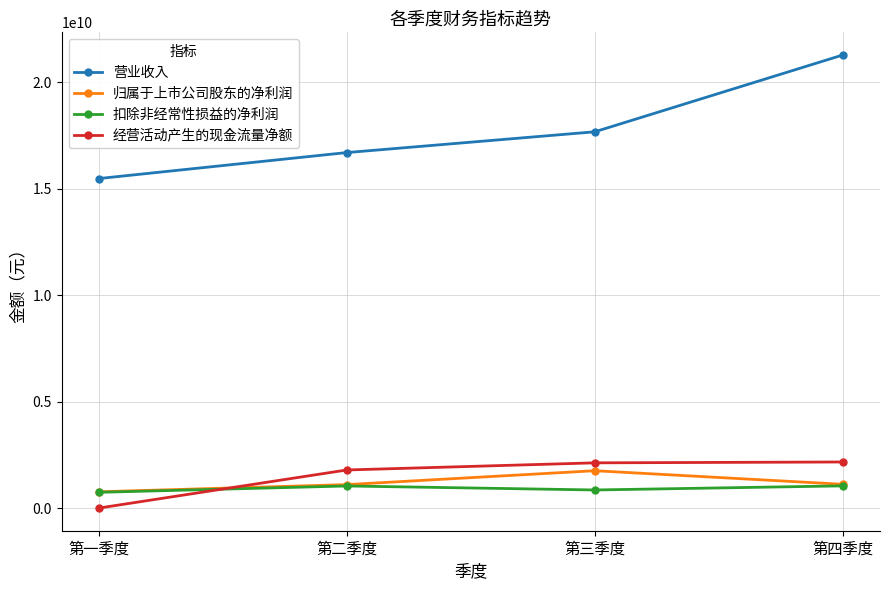

The 归属于上市公司股东的净利润 series shows 1761763169.7 at 第三季度. True or false?

True